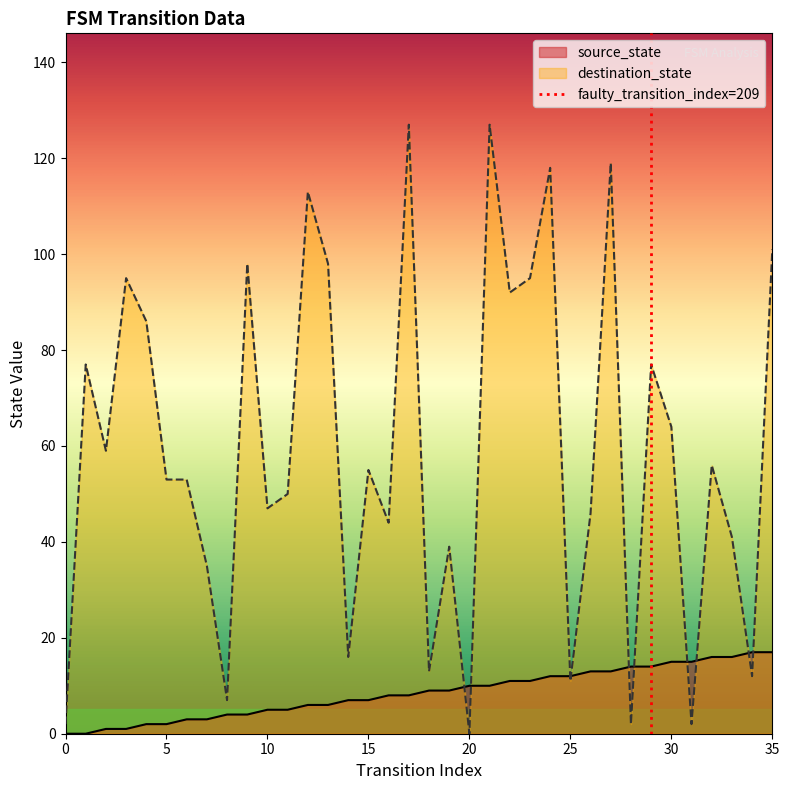

Count the number of categories in the chart.

36